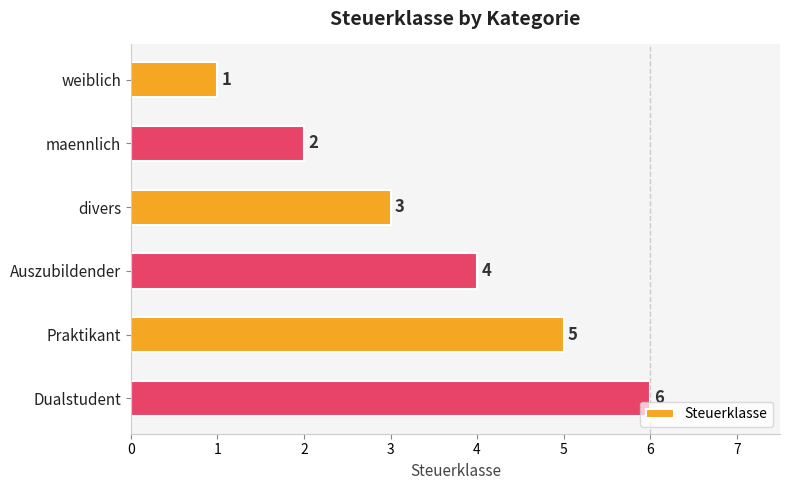

What is the sum of all values?

21